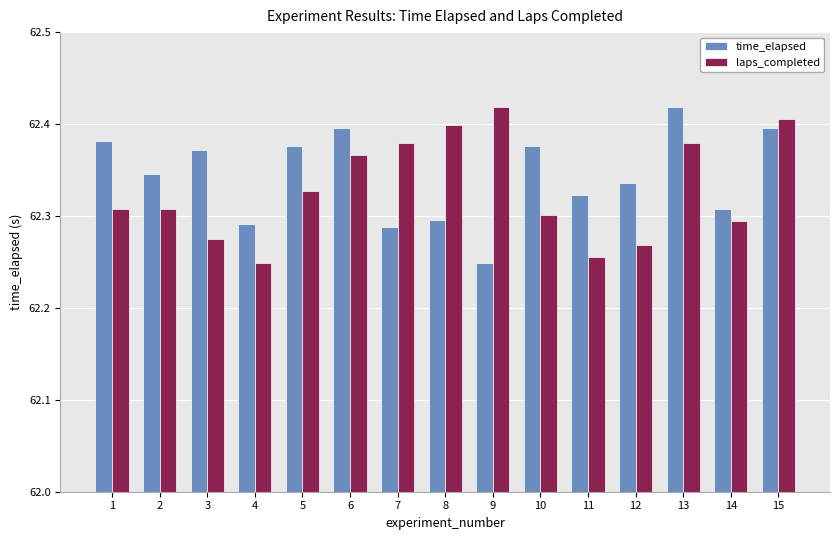

At which label does time_elapsed reach its minimum?

9